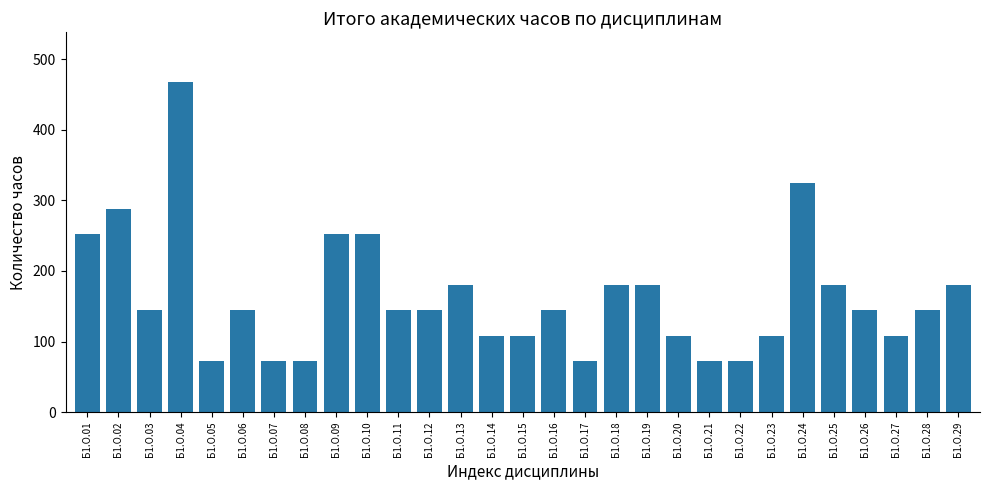

Which label corresponds to the largest value in the chart?

Б1.О.04